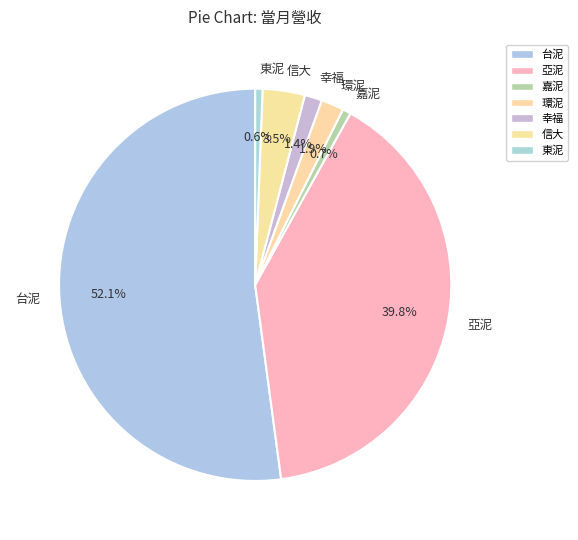

Approximately how many times larger is the value at 環泥 compared to 嘉泥?

2.7